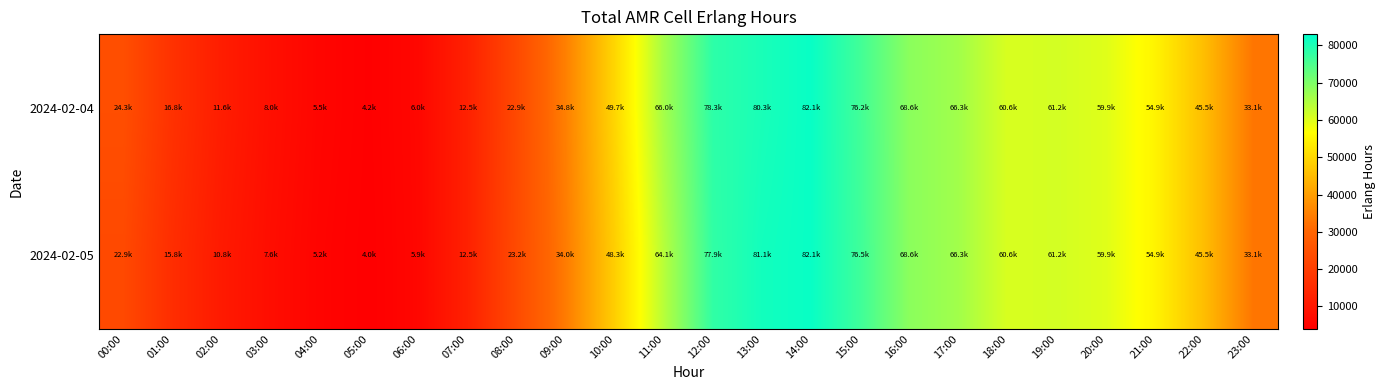

Rank the series at 00:00 from highest to lowest value.

2024-02-04, 2024-02-05